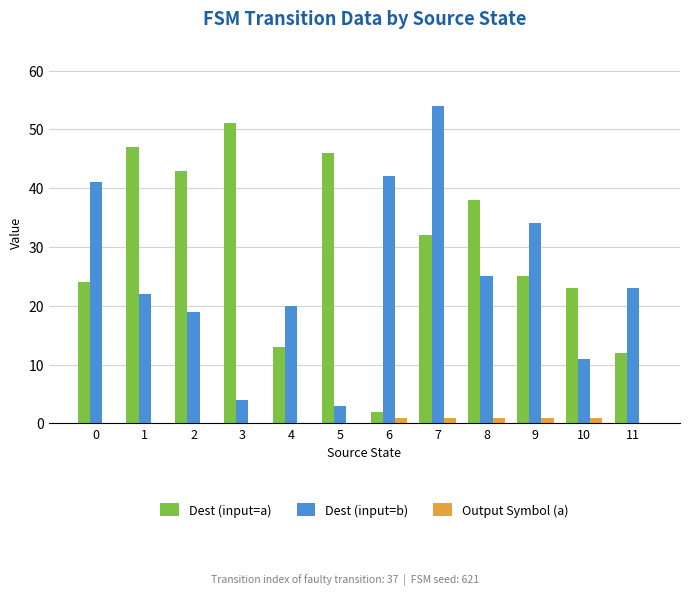

How many groups of bars are there?

12